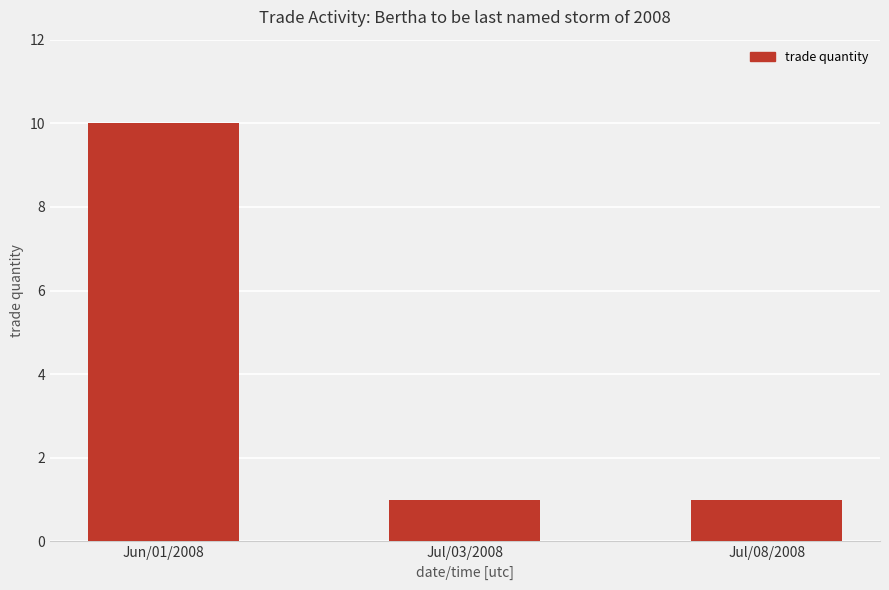

Is it true that the value at Jul/03/2008 is 1?

True